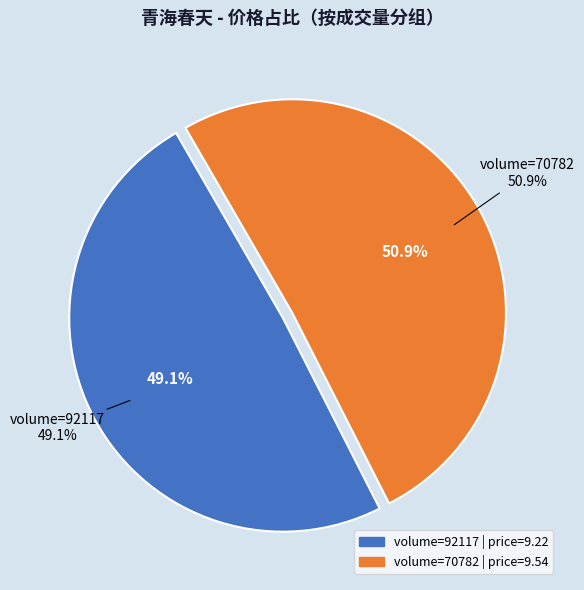

Does 92117 represent more than half of the total?

No